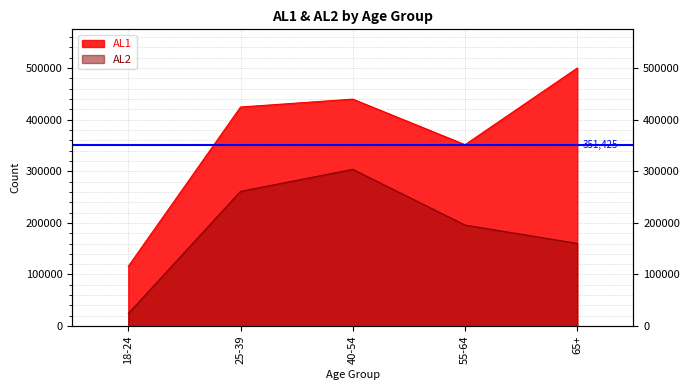

How many lines are shown in the chart?

2